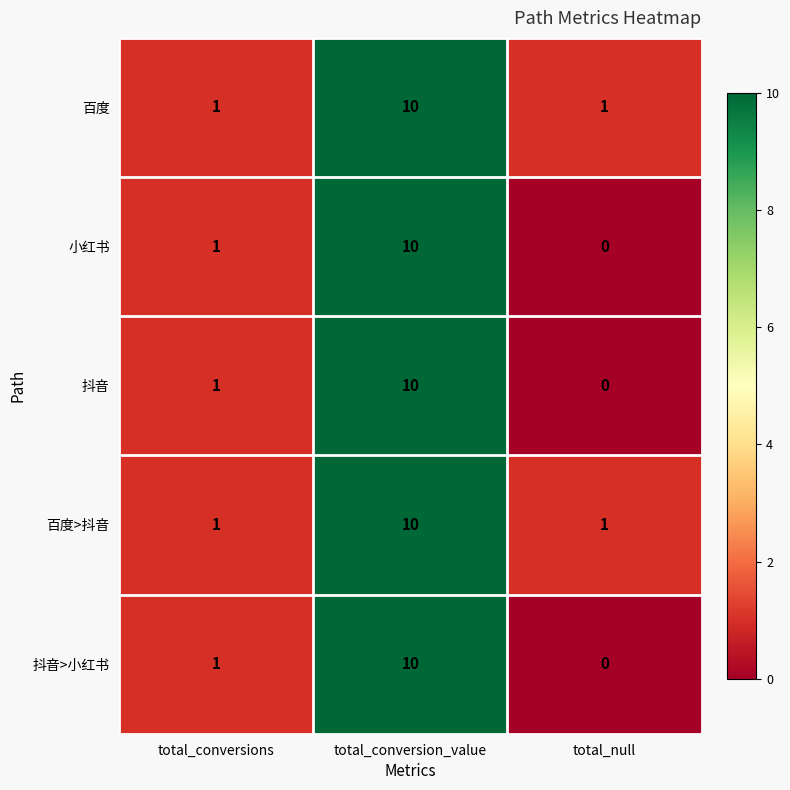

How many data points in 百度>抖音 are above 1?

1